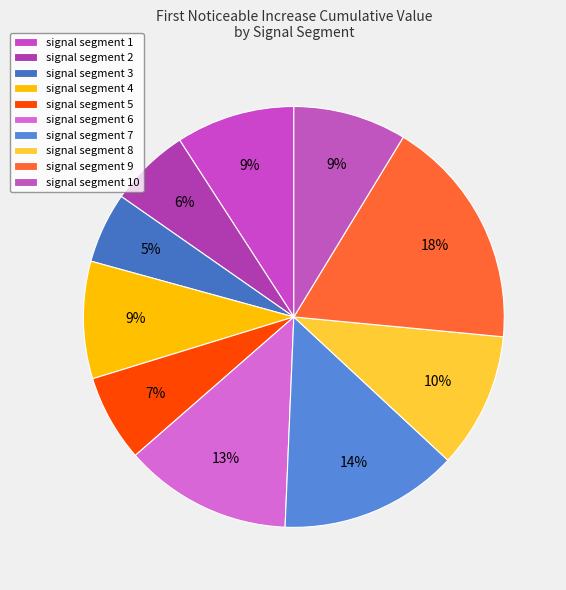

Which slice is the smallest?

signal segment 3